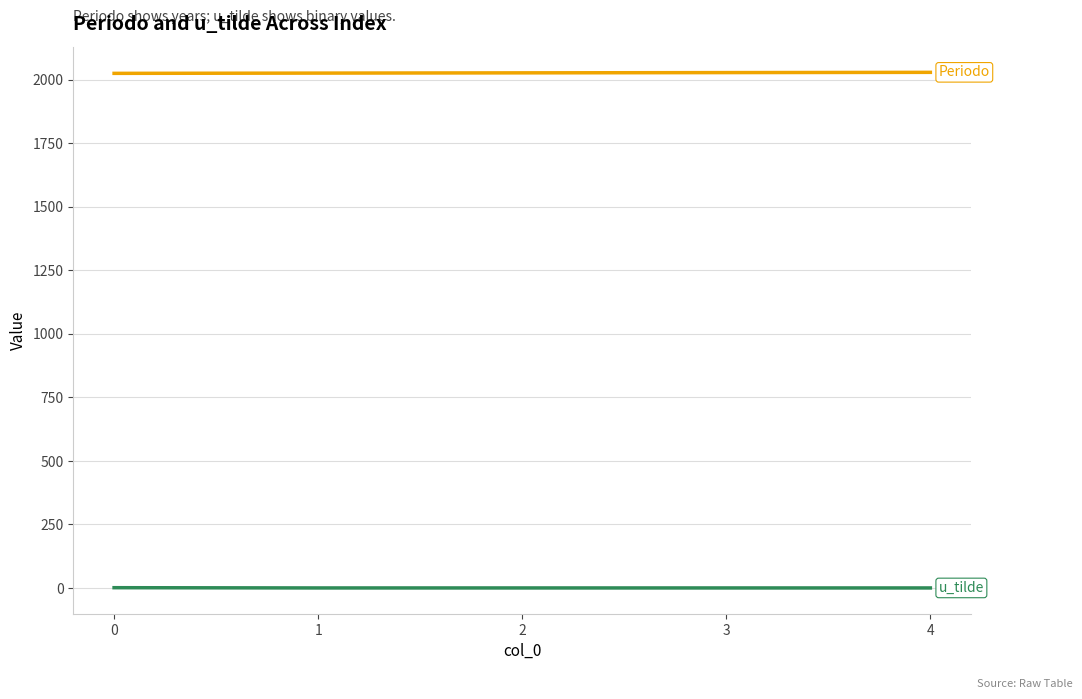

What is the maximum value shown in the chart?

2029